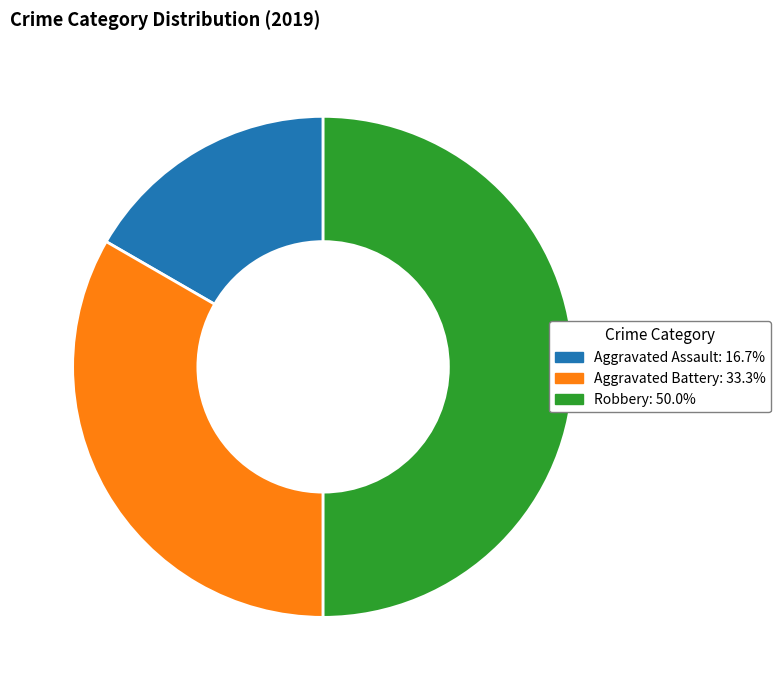

Is Aggravated Battery the majority of the pie?

No